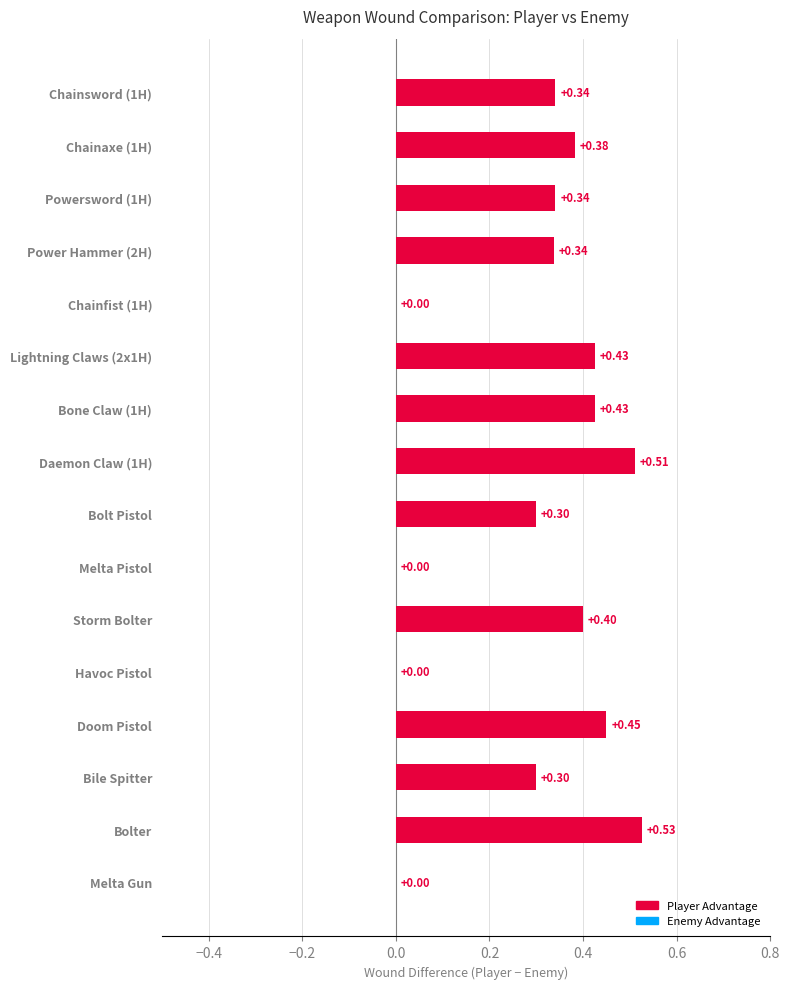

Which has a higher value, Doom Pistol or Bile Spitter?

Doom Pistol